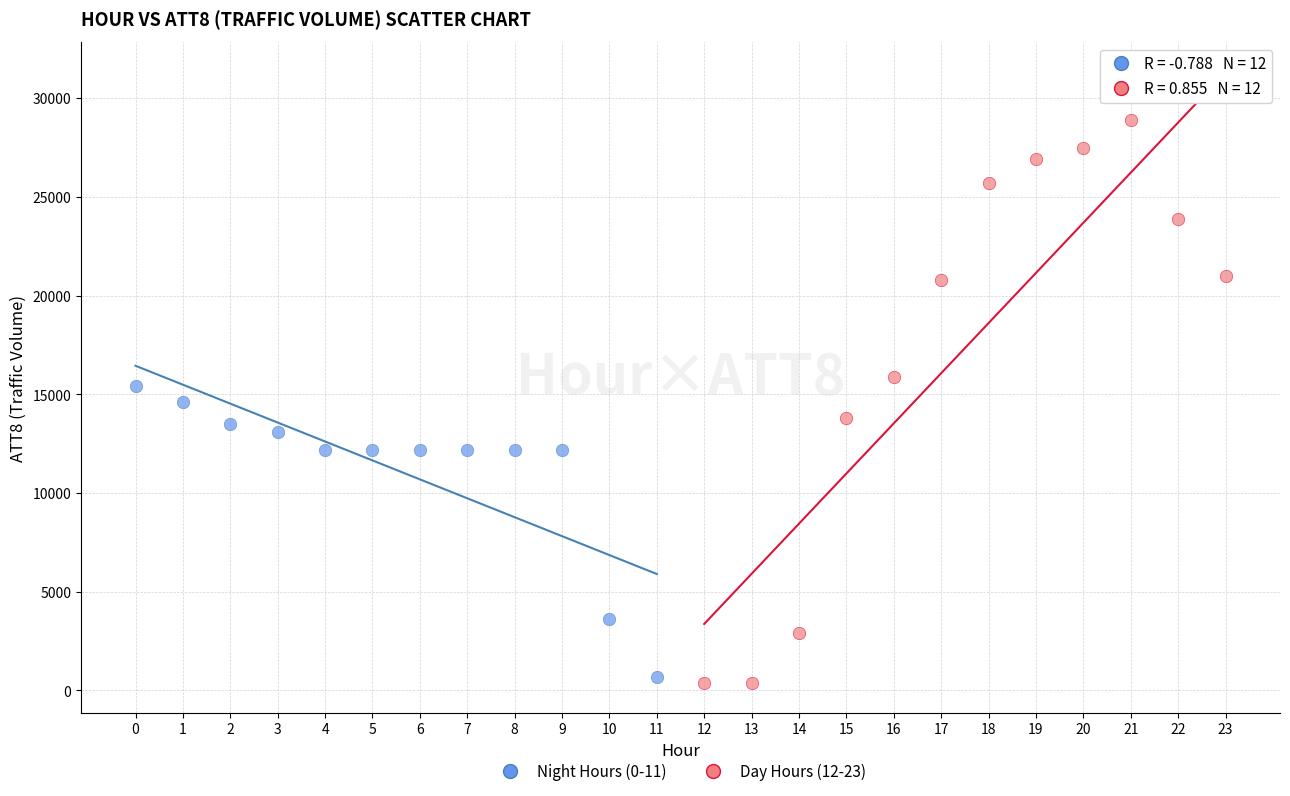

Which series contains the highest Y value?

Day Hours (12-23)